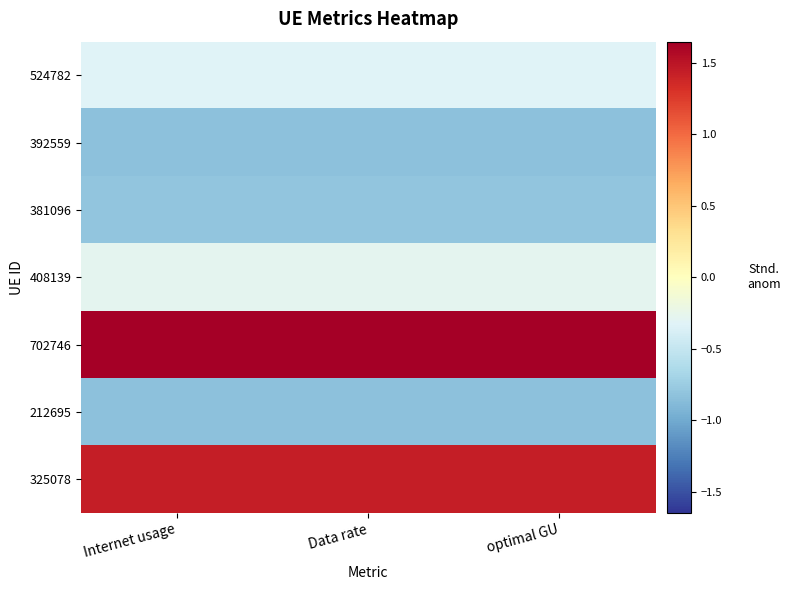

Which series changed the most between Internet usage and Data rate?

392559